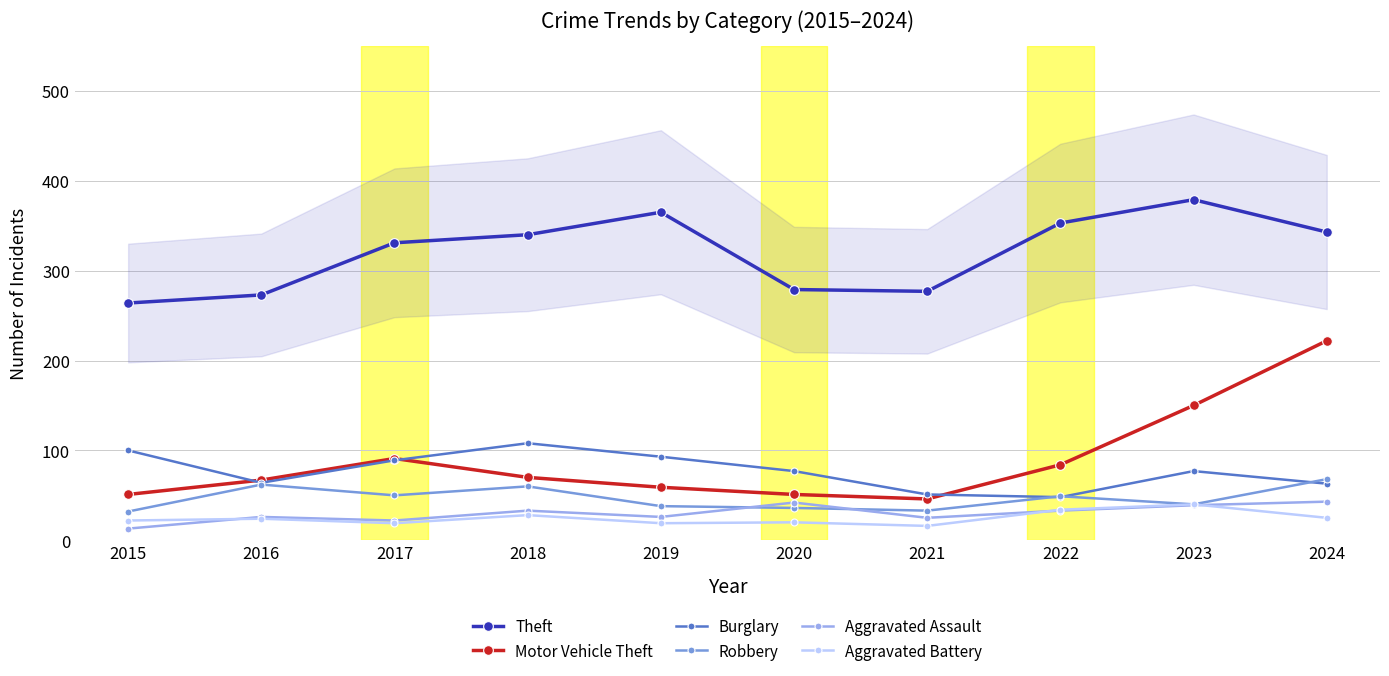

What is the average value of the Aggravated Battery series?

25